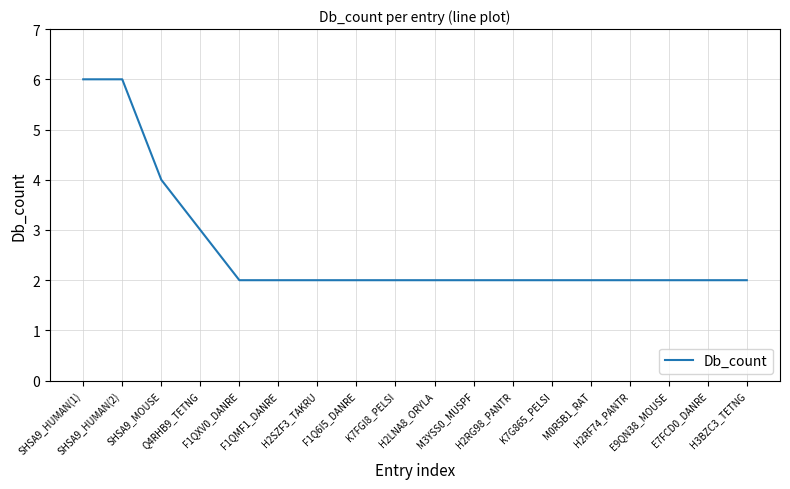

Approximately how many times larger is the value at Q4RHB9_TETNG compared to M0R5B1_RAT?

1.5